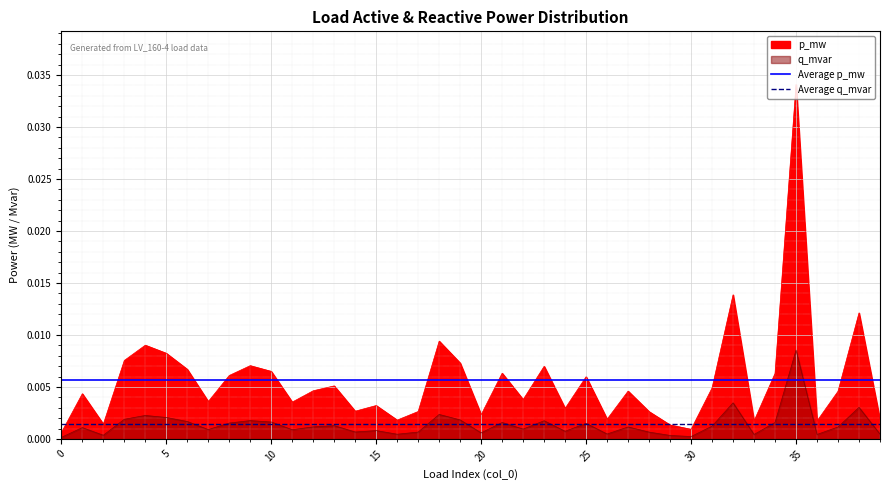

How many lines are shown in the chart?

2